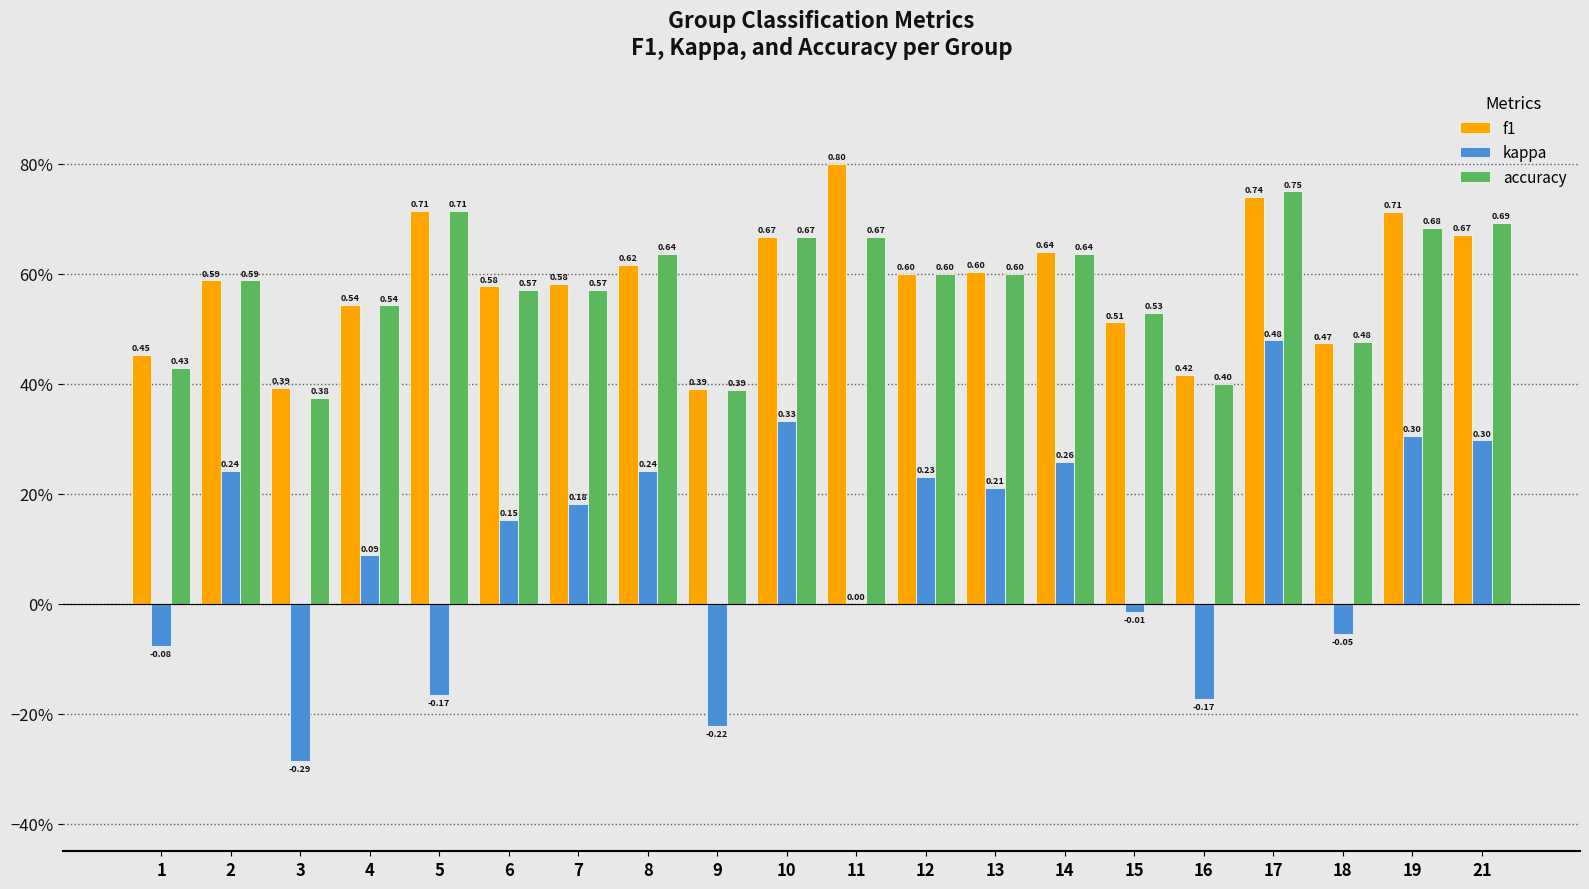

Rank the categories by kappa value from highest to lowest.

17, 10, 19, 21, 14, 2, 8, 12, 13, 7, 6, 4, 11, 15, 18, 1, 5, 16, 9, 3